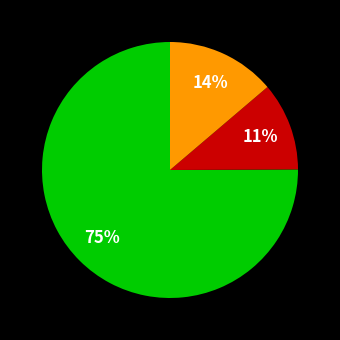

To the nearest percent, what is the difference between the largest and smallest slice percentages?

64%